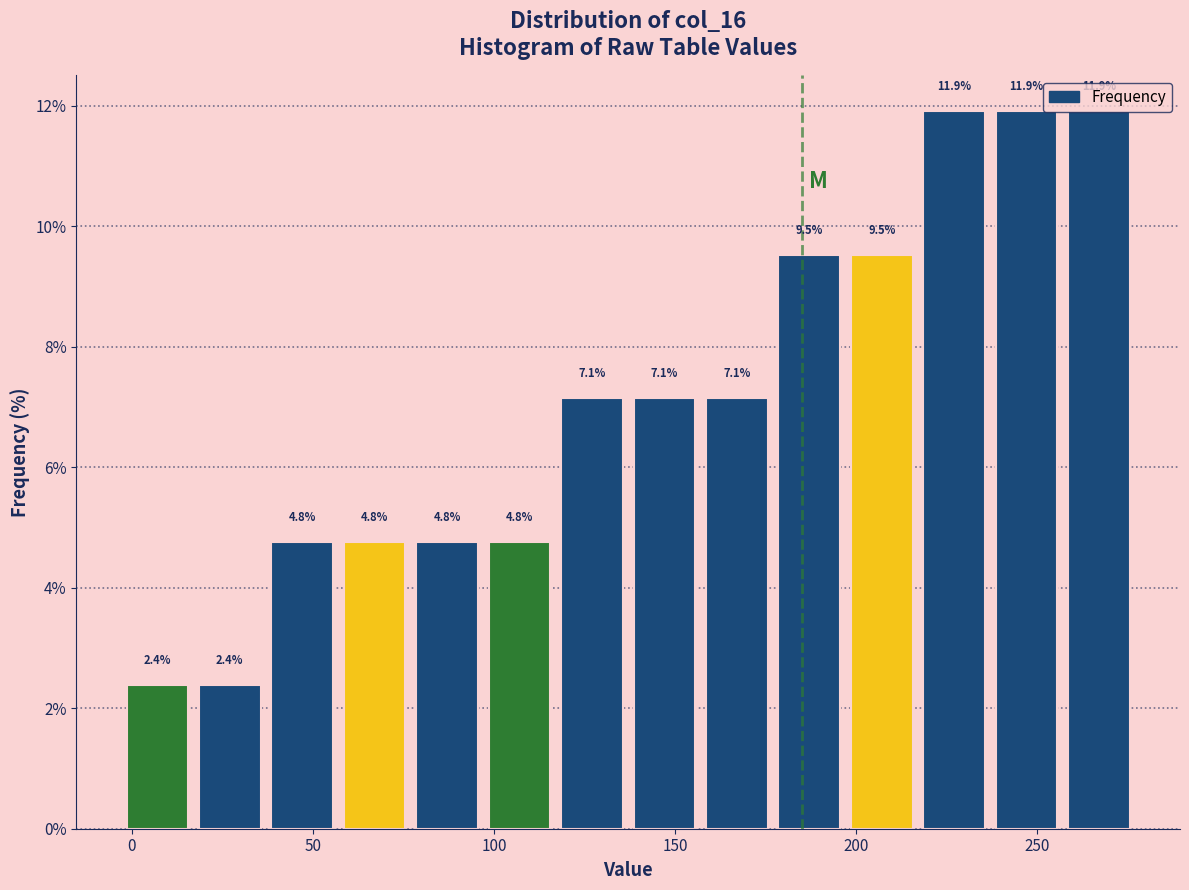

Reading left to right, list every bar in this chart as the range it spans on the x-axis followed by its height. The bar edges are not printed on the chart, so give them approximately, as read against the axis.

-3 to 17: 2.4
17 to 37: 2.4
37 to 57: 4.8
57 to 77: 4.8
77 to 97: 4.8
97 to 117: 4.8
117 to 137: 7.1
137 to 157: 7.1
157 to 177: 7.1
177 to 197: 9.5
197 to 217: 9.5
217 to 237: 11.9
237 to 257: 11.9
257 to 277: 11.9